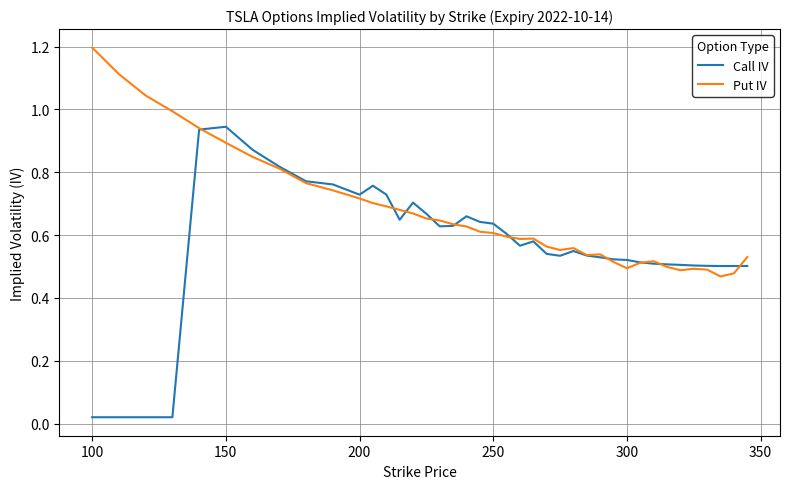

Which series has the widest spread of values?

Call IV